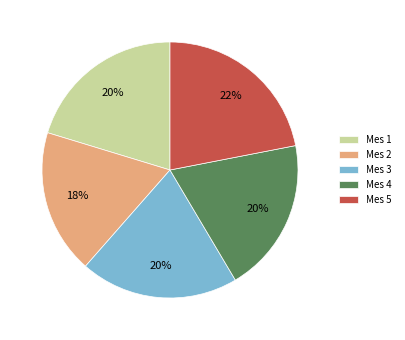

What is the largest slice in the pie chart?

Mes 5